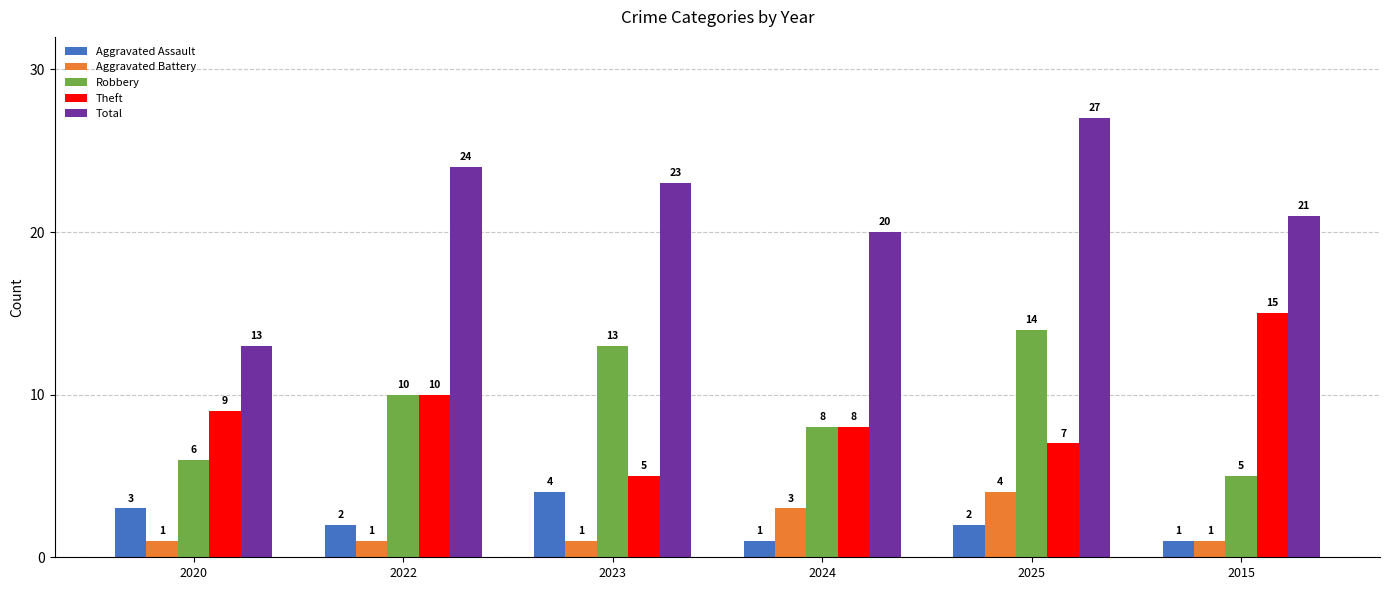

Count the number of categories in the chart.

6